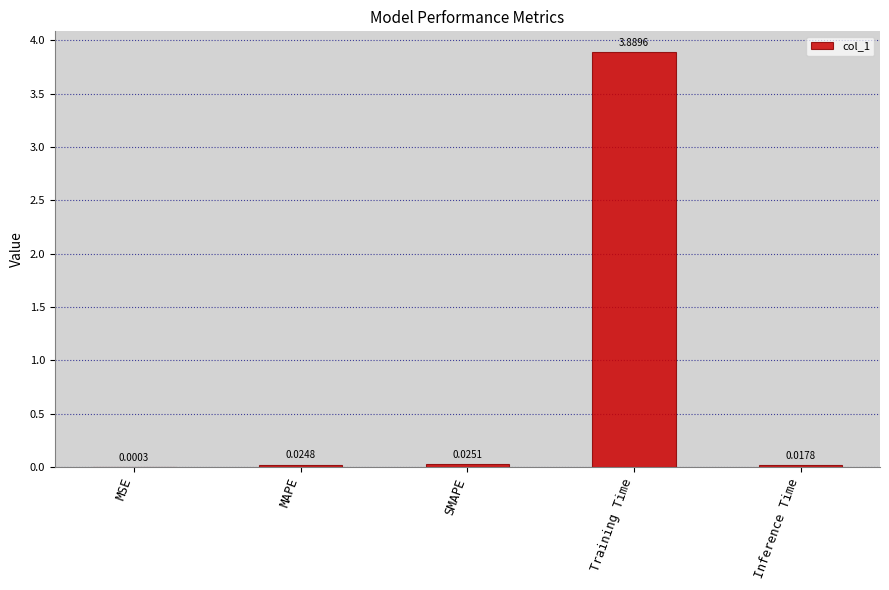

What is the change in value from Training Time to Inference Time?

-3.9